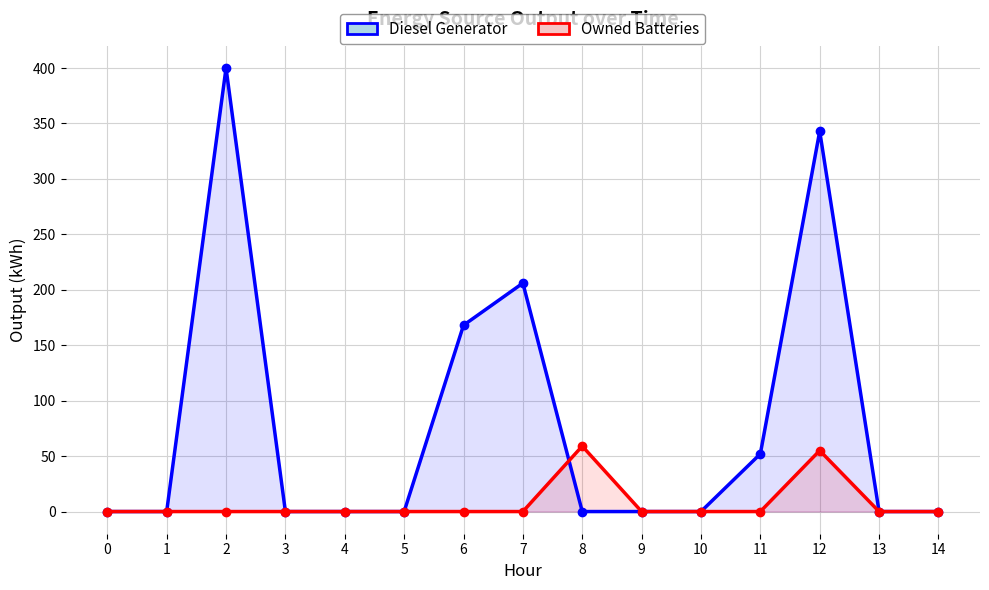

Rank the series by their maximum value, from lowest to highest.

Owned Batteries, Diesel Generator